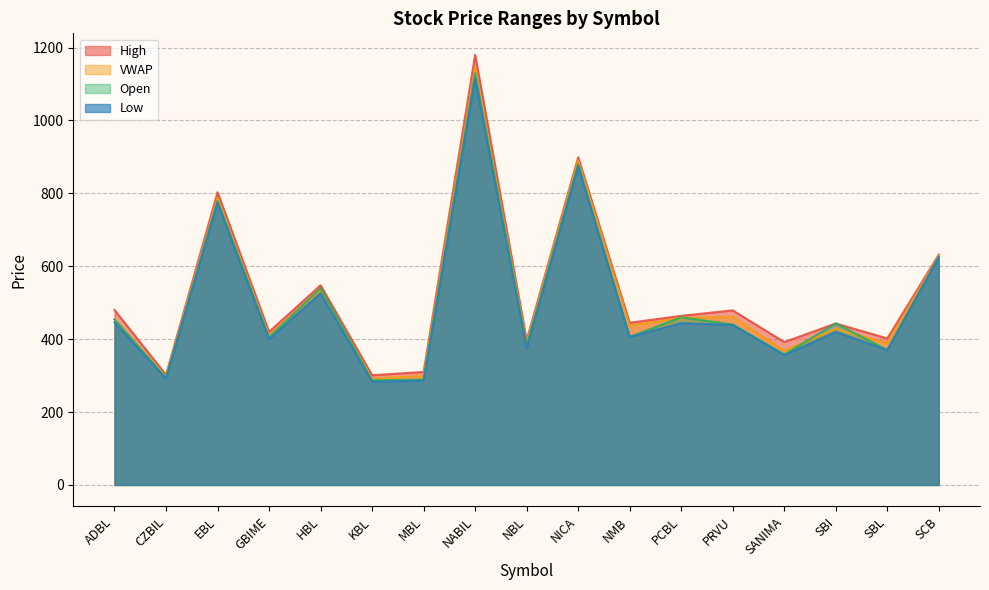

Which series has the largest total across all categories?

High